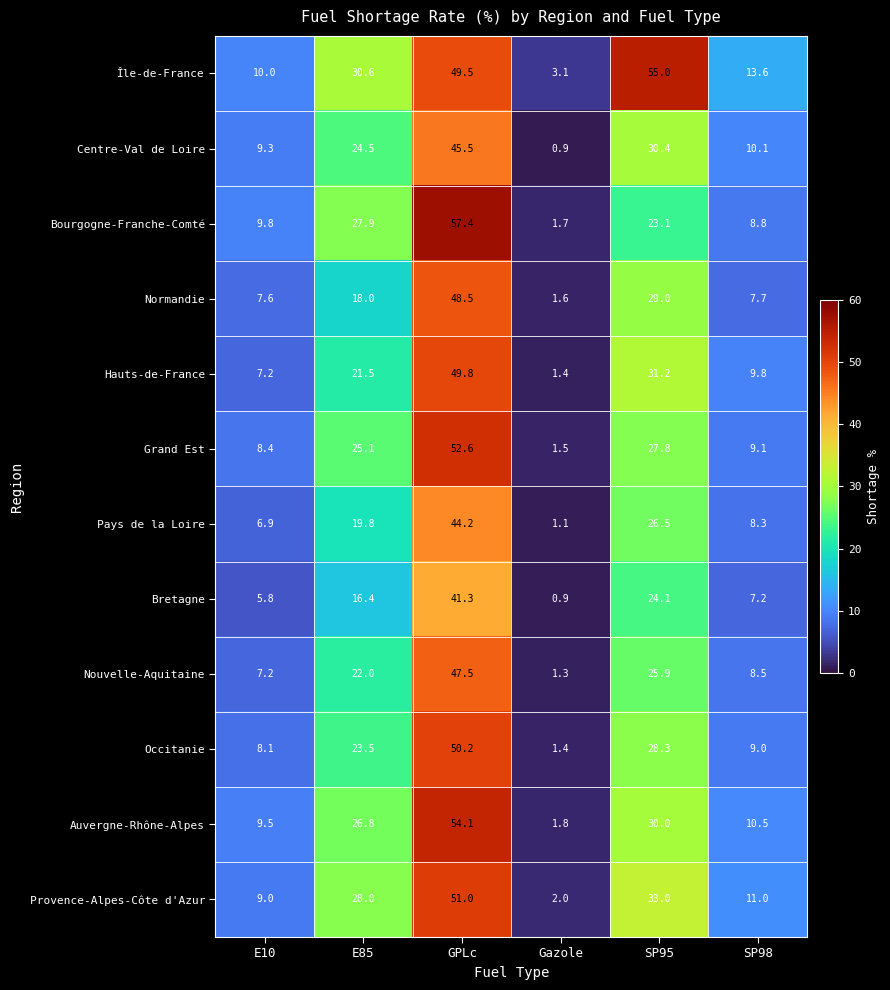

Which series has the largest total across all categories?

Île-de-France